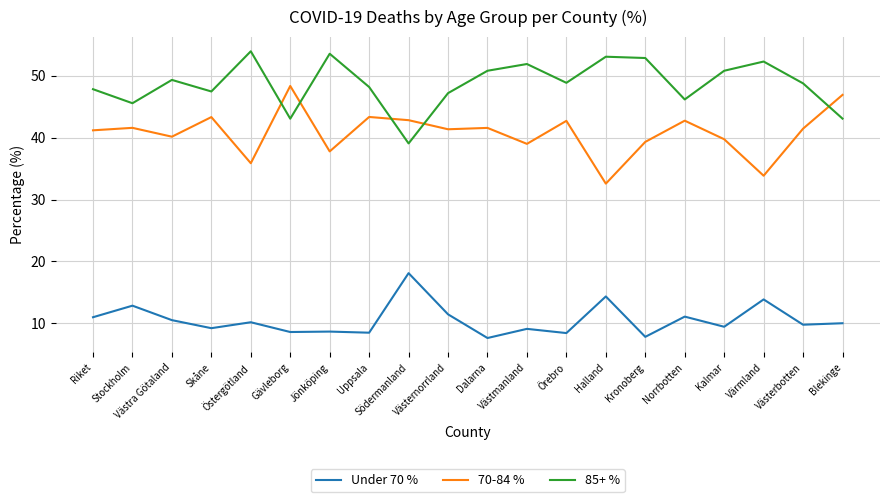

Which series has the largest total across all categories?

85+ %